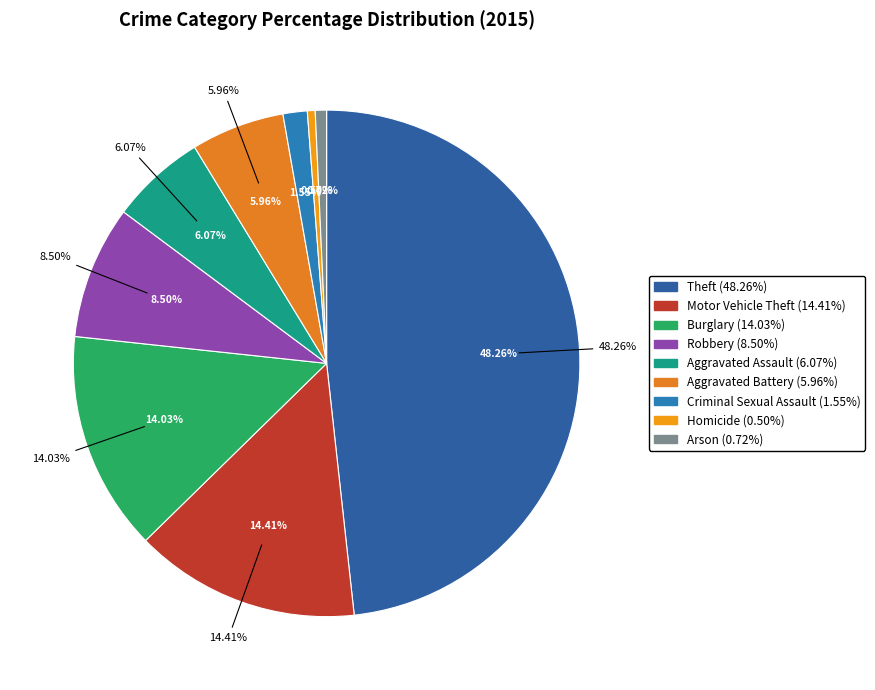

How many slices are in this pie chart?

9